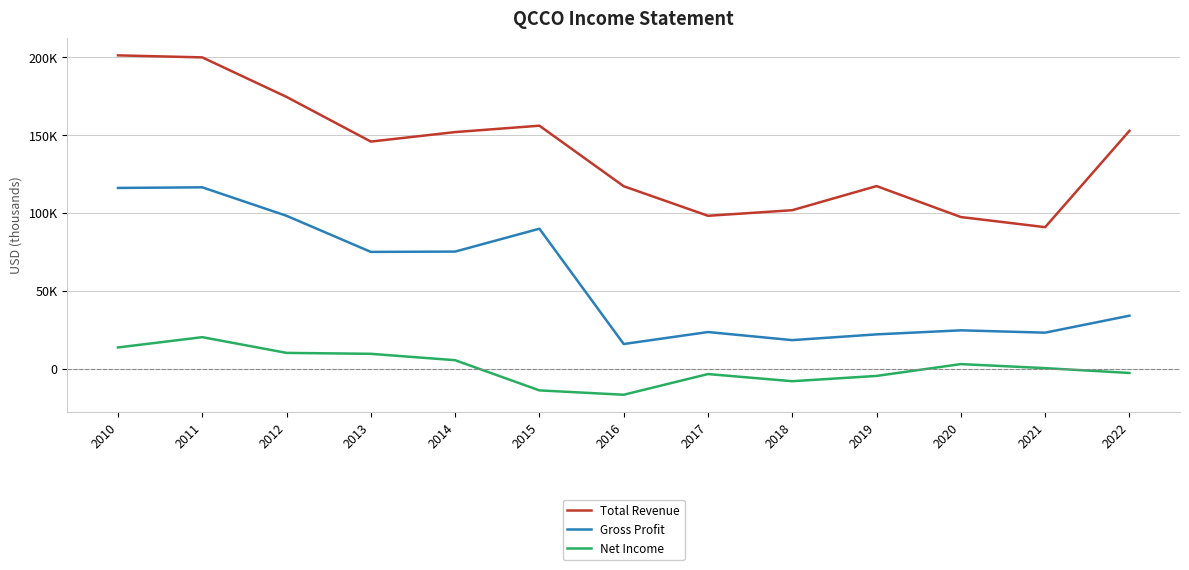

Does the chart display data point markers on the line(s)?

No